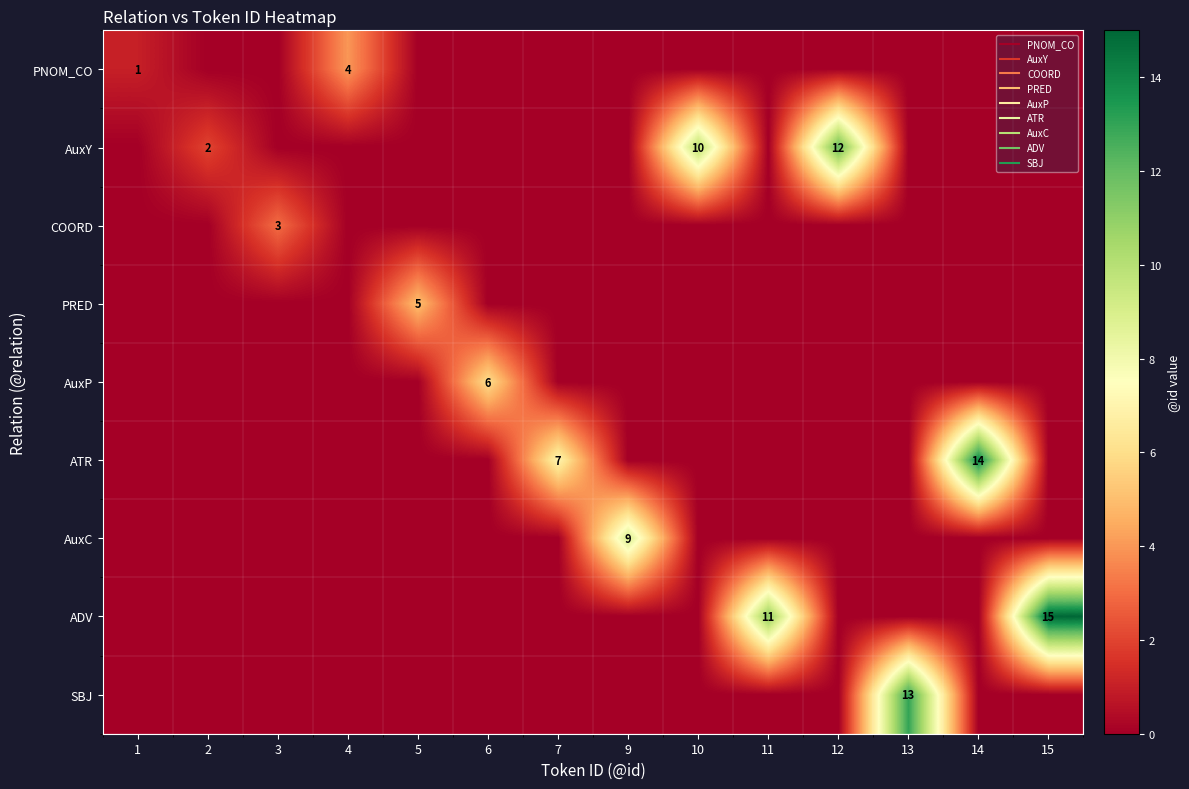

What is the maximum value shown in the chart?

15